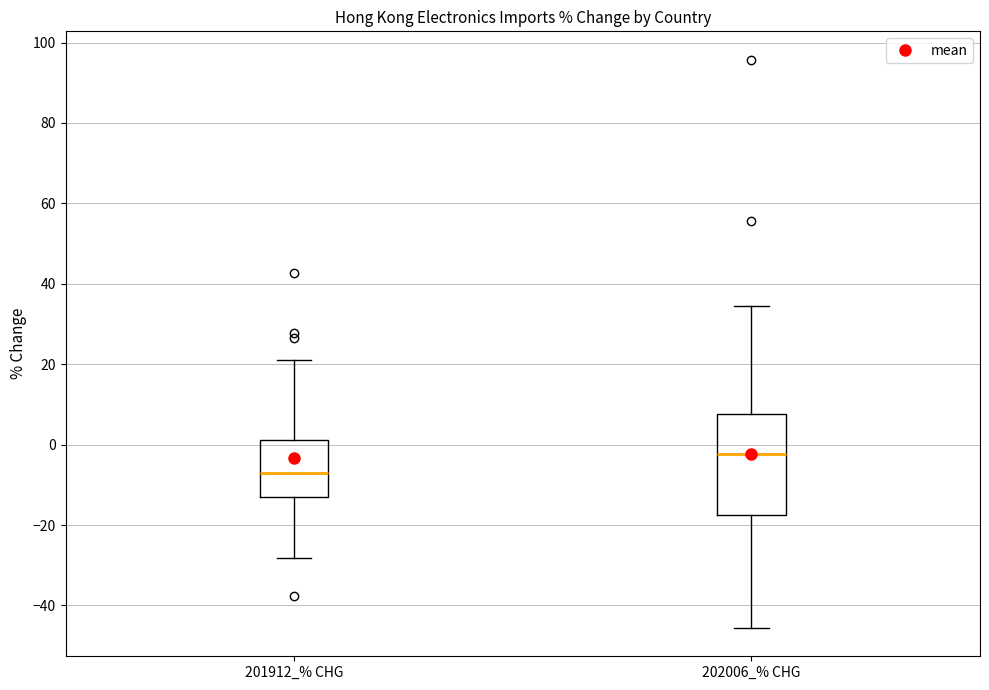

Reading left to right, read every box against the y-axis: the position of its median line, the range the box covers, and the ends of its whiskers. The values are not printed on the chart, so give them approximately, as read against the axis.

201912_% CHG: median -8, box -14 to 2, whiskers -28 to 22
202006_% CHG: median -2, box -18 to 8, whiskers -46 to 34